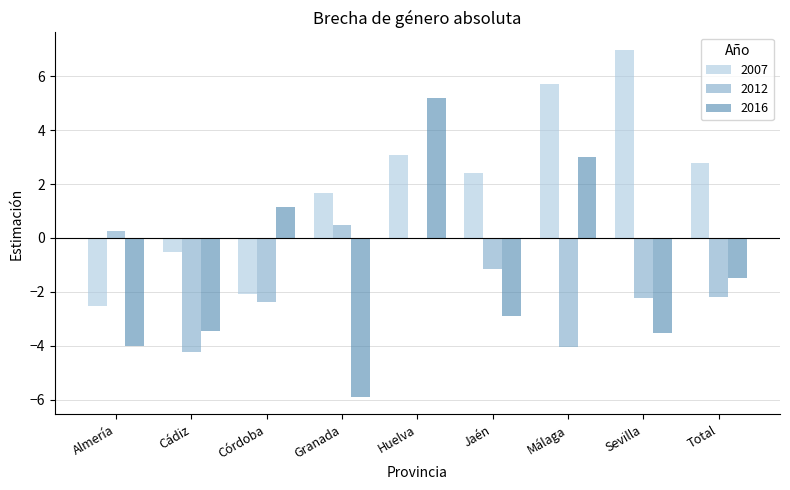

Between Jaén and Málaga, which series saw the biggest shift?

2016